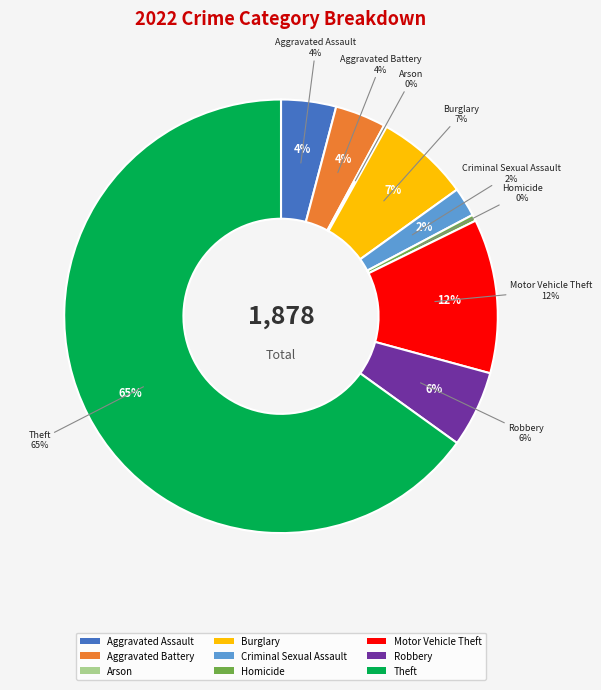

The Arson slice represents 0% of the pie. True or false?

True